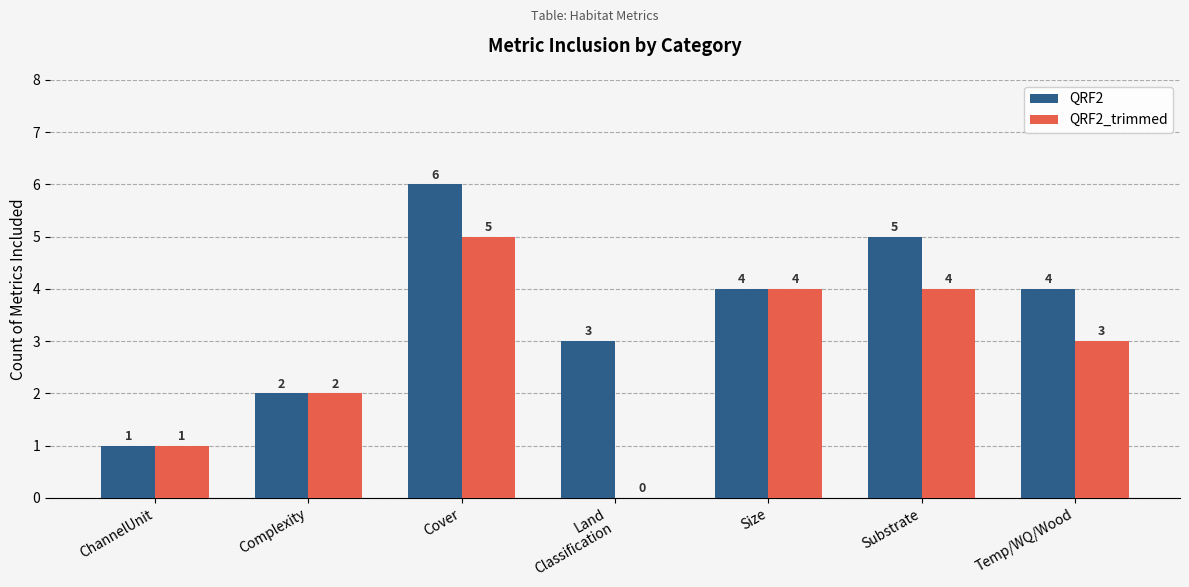

At which category is the sum across all series the highest?

Cover